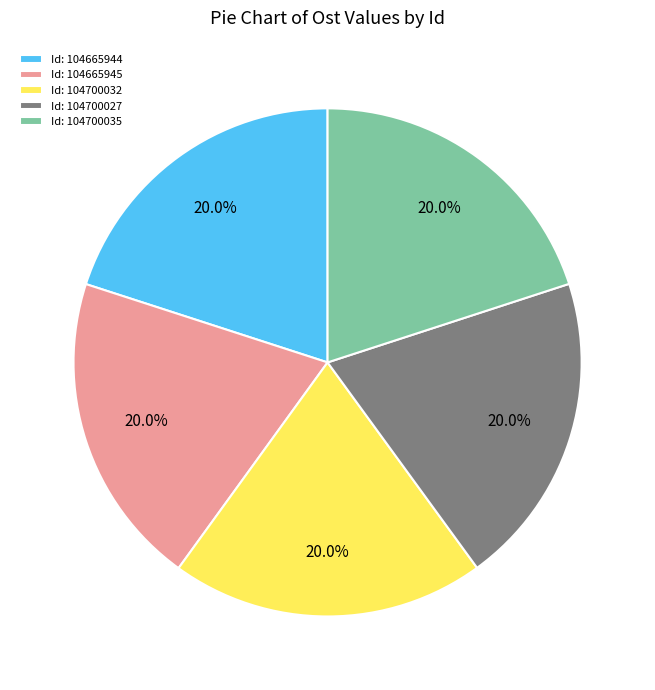

Approximately how many times larger is the value at Id: 104700032 compared to Id: 104665944?

1.0